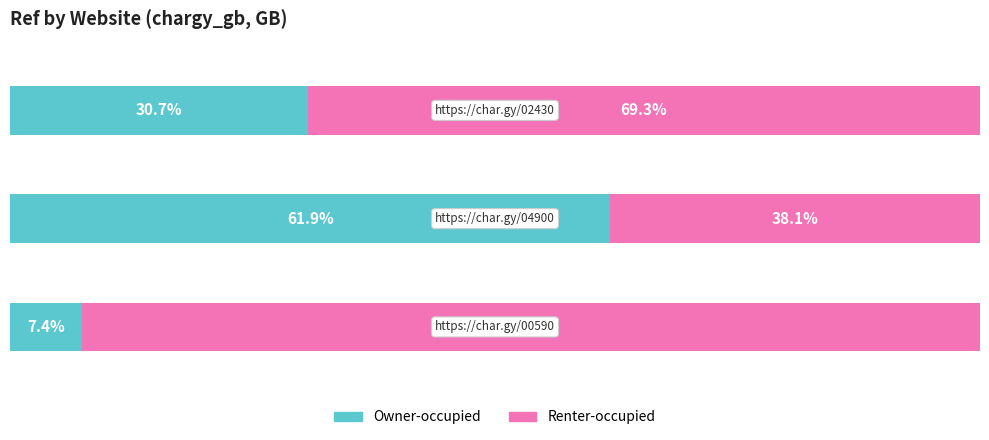

What is the average value of the Owner-occupied series?

33.3